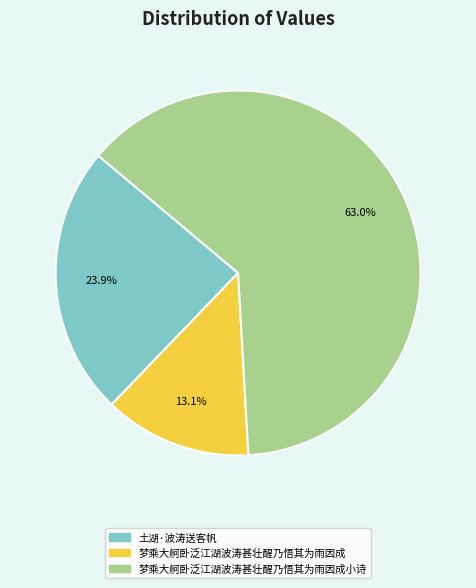

Count the number of slices in the pie.

3